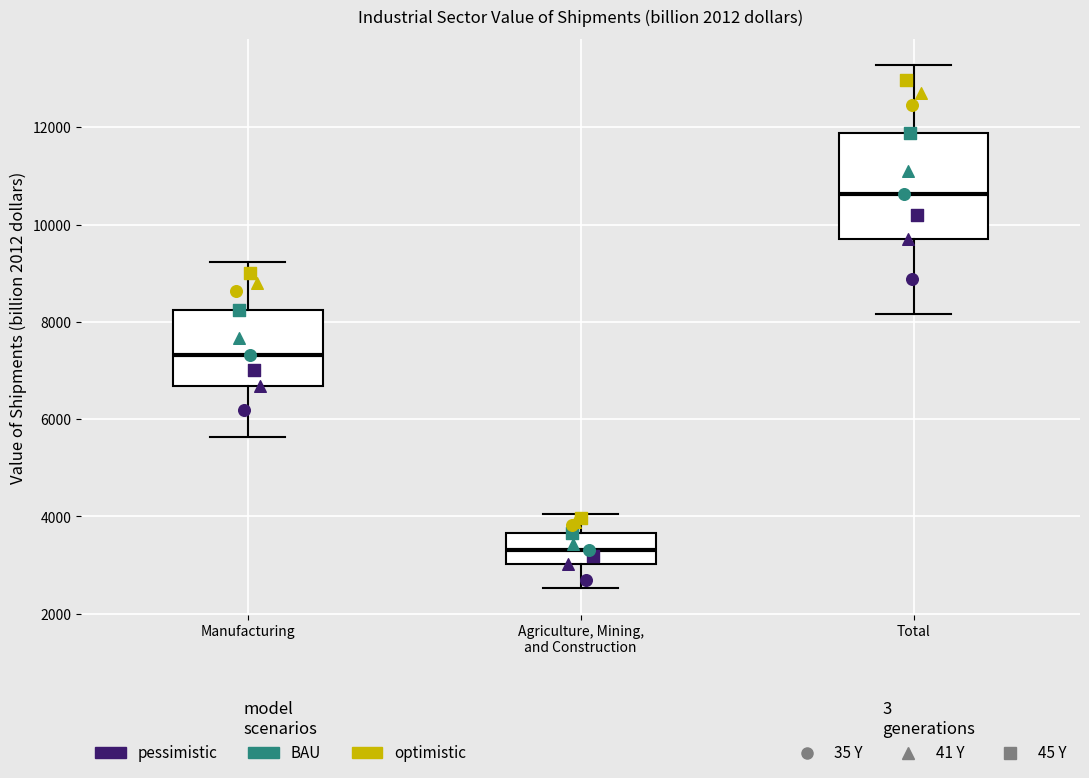

Which box is the tallest, from its lower edge to its upper edge?

Total